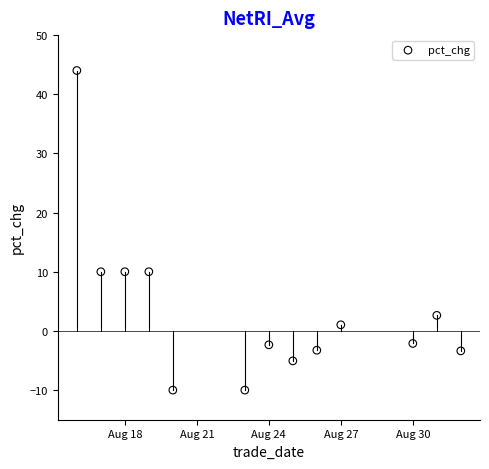

What is the range of Y values (max minus min)?

54.0